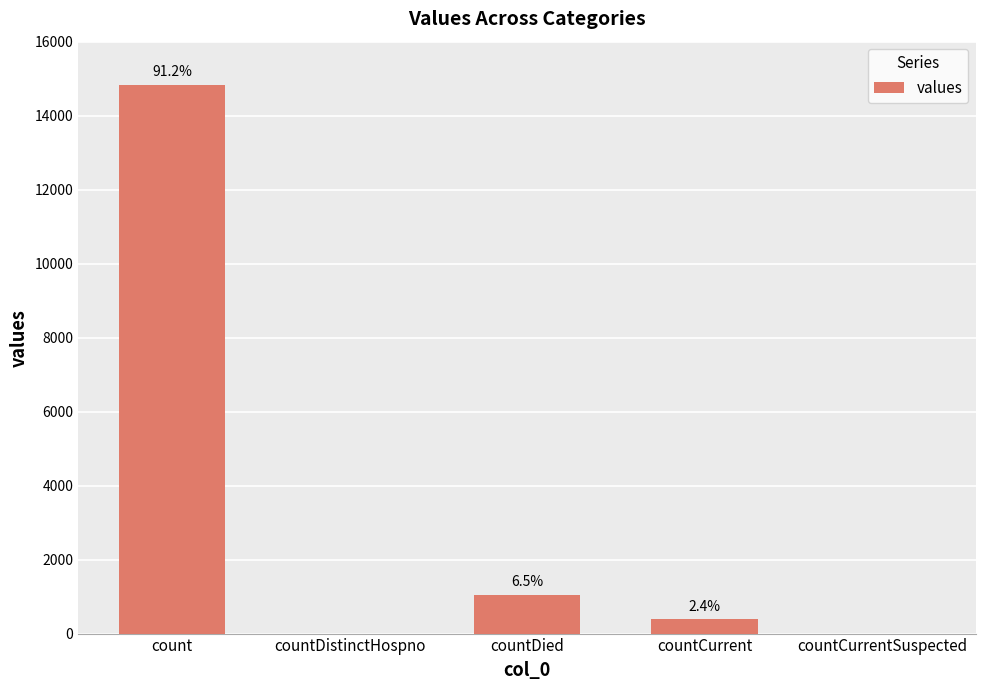

Reading left to right, transcribe all the data shown in this chart.

14832	0	1054	383	0